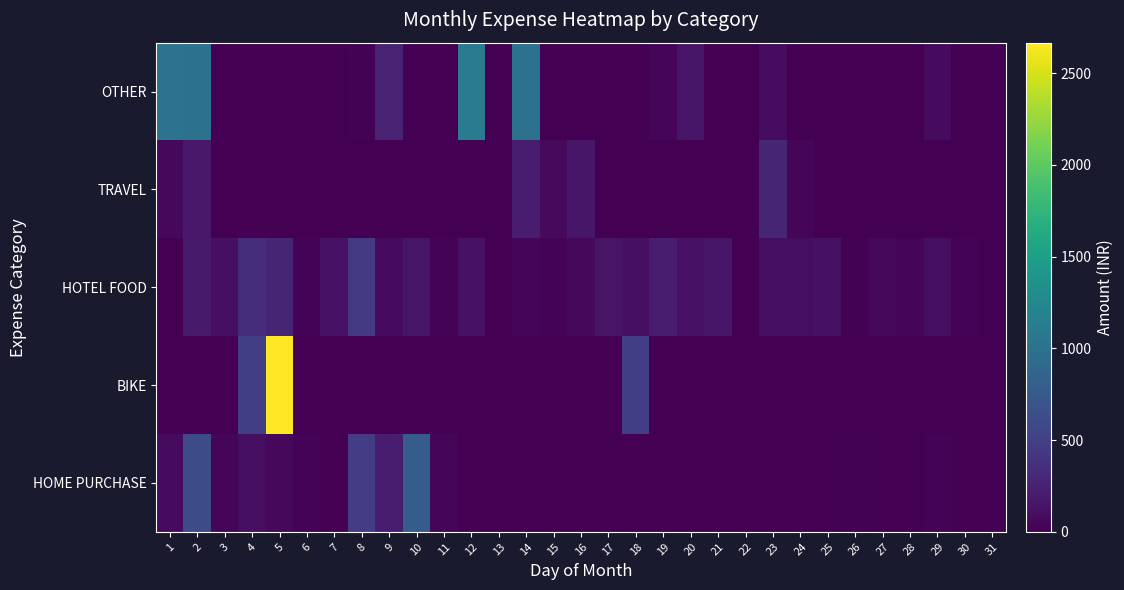

Reading left to right, extract all data points from this chart.

HOME PURCHASE: 1=80	2=610	3=42	4=99	5=61	6=30	7=0	8=463	9=213	10=780	11=43	12=0	13=0	14=0	15=0	16=0	17=0	18=0	19=0	20=0	21=0	22=0	23=0	24=0	25=0	26=15	27=0	28=0	29=22	30=0	31=0
BIKE: 1=0	2=0	3=0	4=500	5=2667	6=0	7=0	8=0	9=0	10=0	11=0	12=0	13=0	14=0	15=0	16=0	17=0	18=500	19=0	20=0	21=0	22=0	23=0	24=0	25=0	26=0	27=0	28=0	29=0	30=0	31=0
HOTEL FOOD: 1=0	2=194	3=112	4=344	5=271	6=30	7=128	8=450	9=75	10=156	11=24	12=134	13=0	14=38	15=28	16=60	17=145	18=111	19=200	20=132	21=150	22=0	23=100	24=96	25=120	26=17	27=54	28=48	29=99	30=25	31=0
TRAVEL: 1=58	2=180	3=0	4=0	5=0	6=0	7=0	8=0	9=0	10=0	11=0	12=0	13=0	14=216	15=71	16=163	17=0	18=0	19=0	20=0	21=0	22=0	23=280	24=32	25=0	26=0	27=0	28=0	29=0	30=0	31=0
OTHER: 1=1014	2=1010	3=0	4=0	5=0	6=0	7=0	8=15	9=260	10=0	11=0	12=1100	13=0	14=1000	15=0	16=0	17=0	18=0	19=50	20=150	21=0	22=0	23=88	24=0	25=0	26=0	27=0	28=0	29=83	30=0	31=0